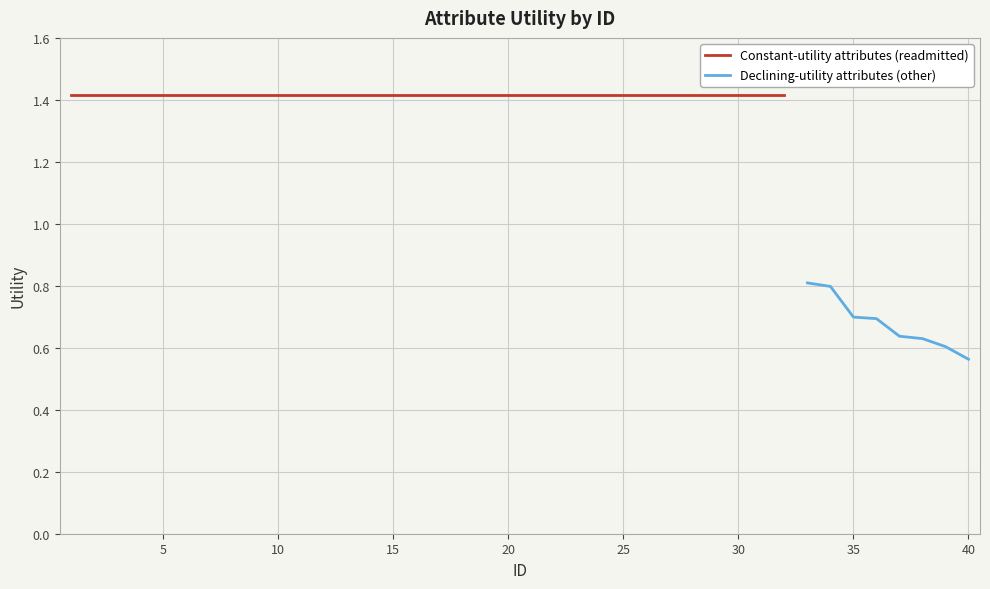

At which category does the chart reach its peak across all series?

1